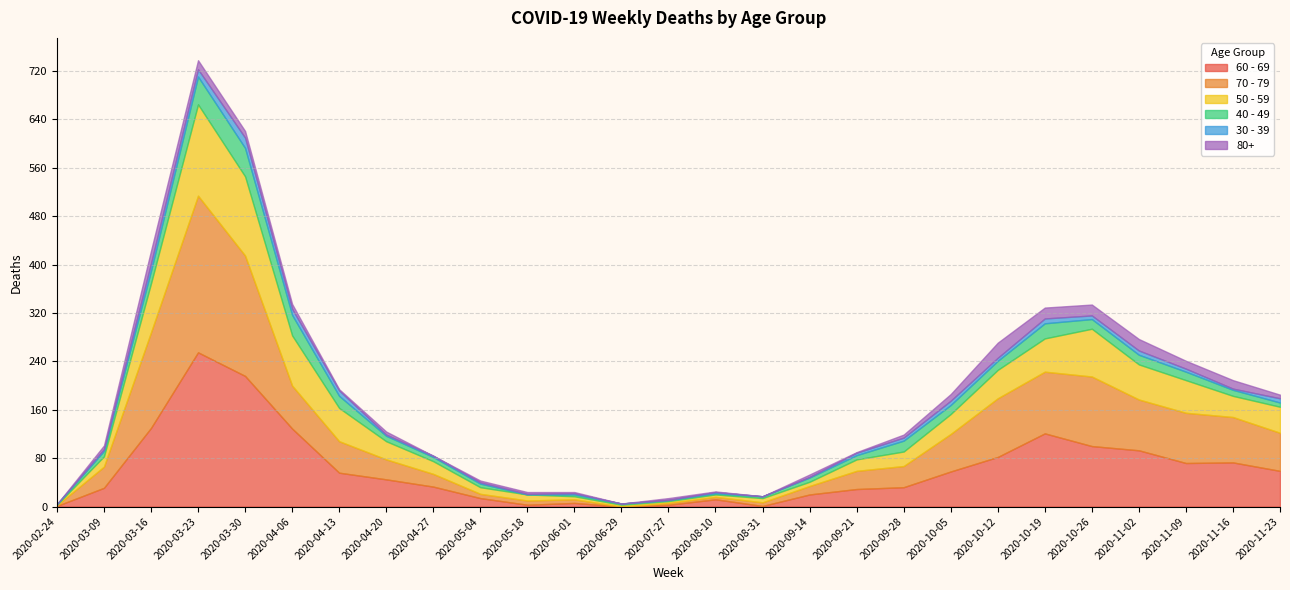

Reading right to left, transcribe all the data shown in this chart.

60 - 69: 2020-11-23=59	2020-11-16=73	2020-11-09=72	2020-11-02=93	2020-10-26=100	2020-10-19=121	2020-10-12=82	2020-10-05=58	2020-09-28=32	2020-09-21=29	2020-09-14=20	2020-08-31=1	2020-08-10=12	2020-07-27=3	2020-06-29=0	2020-06-01=6	2020-05-18=3	2020-05-04=14	2020-04-27=33	2020-04-20=45	2020-04-13=56	2020-04-06=129	2020-03-30=216	2020-03-23=255	2020-03-16=130	2020-03-09=31	2020-02-24=1
70 - 79: 2020-11-23=63	2020-11-16=75	2020-11-09=83	2020-11-02=84	2020-10-26=115	2020-10-19=102	2020-10-12=97	2020-10-05=62	2020-09-28=35	2020-09-21=30	2020-09-14=14	2020-08-31=6	2020-08-10=4	2020-07-27=3	2020-06-29=0	2020-06-01=6	2020-05-18=7	2020-05-04=7	2020-04-27=21	2020-04-20=33	2020-04-13=52	2020-04-06=71	2020-03-30=199	2020-03-23=259	2020-03-16=158	2020-03-09=35	2020-02-24=1
50 - 59: 2020-11-23=43	2020-11-16=35	2020-11-09=54	2020-11-02=58	2020-10-26=79	2020-10-19=55	2020-10-12=47	2020-10-05=33	2020-09-28=24	2020-09-21=19	2020-09-14=7	2020-08-31=7	2020-08-10=4	2020-07-27=3	2020-06-29=3	2020-06-01=5	2020-05-18=10	2020-05-04=11	2020-04-27=21	2020-04-20=30	2020-04-13=55	2020-04-06=83	2020-03-30=131	2020-03-23=151	2020-03-16=81	2020-03-09=17	2020-02-24=1
40 - 49: 2020-11-23=7	2020-11-16=10	2020-11-09=14	2020-11-02=16	2020-10-26=16	2020-10-19=25	2020-10-12=15	2020-10-05=15	2020-09-28=18	2020-09-21=7	2020-09-14=7	2020-08-31=3	2020-08-10=2	2020-07-27=2	2020-06-29=2	2020-06-01=3	2020-05-18=0	2020-05-04=6	2020-04-27=7	2020-04-20=9	2020-04-13=20	2020-04-06=34	2020-03-30=47	2020-03-23=46	2020-03-16=21	2020-03-09=9	2020-02-24=1
30 - 39: 2020-11-23=7	2020-11-16=2	2020-11-09=5	2020-11-02=7	2020-10-26=6	2020-10-19=8	2020-10-12=5	2020-10-05=7	2020-09-28=5	2020-09-21=4	2020-09-14=1	2020-08-31=0	2020-08-10=2	2020-07-27=0	2020-06-29=0	2020-06-01=2	2020-05-18=1	2020-05-04=2	2020-04-27=2	2020-04-20=2	2020-04-13=9	2020-04-06=10	2020-03-30=17	2020-03-23=12	2020-03-16=12	2020-03-09=3	2020-02-24=0
80+: 2020-11-23=6	2020-11-16=14	2020-11-09=13	2020-11-02=19	2020-10-26=18	2020-10-19=18	2020-10-12=25	2020-10-05=11	2020-09-28=5	2020-09-21=1	2020-09-14=4	2020-08-31=0	2020-08-10=1	2020-07-27=3	2020-06-29=0	2020-06-01=2	2020-05-18=3	2020-05-04=3	2020-04-27=0	2020-04-20=5	2020-04-13=2	2020-04-06=8	2020-03-30=11	2020-03-23=15	2020-03-16=21	2020-03-09=6	2020-02-24=0